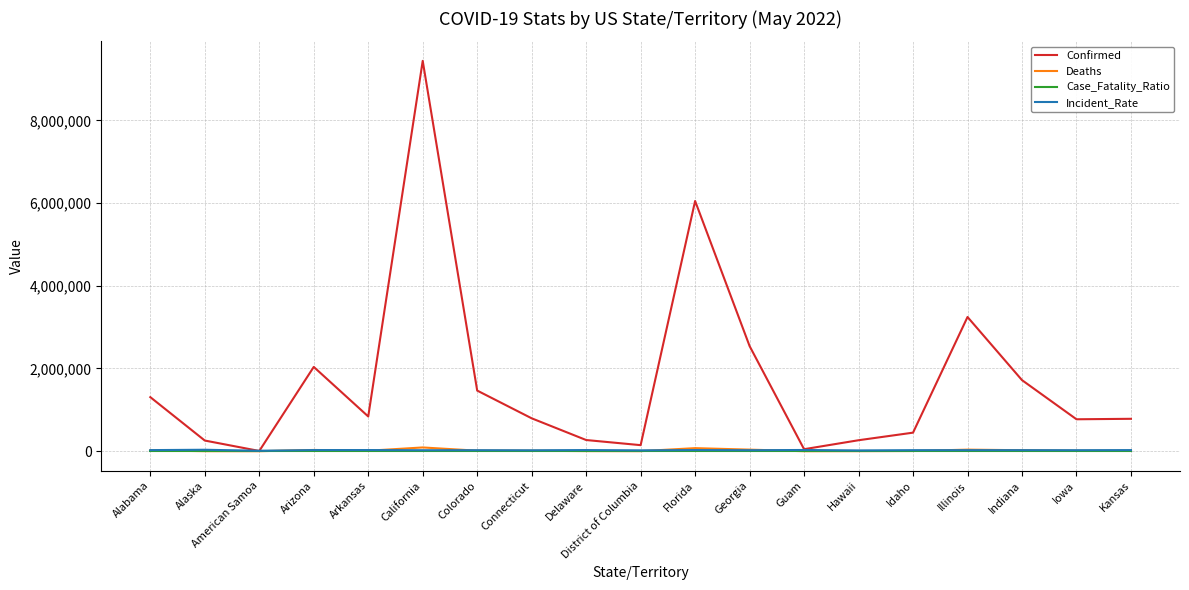

Where does the Case_Fatality_Ratio series first go above 1?

Alabama